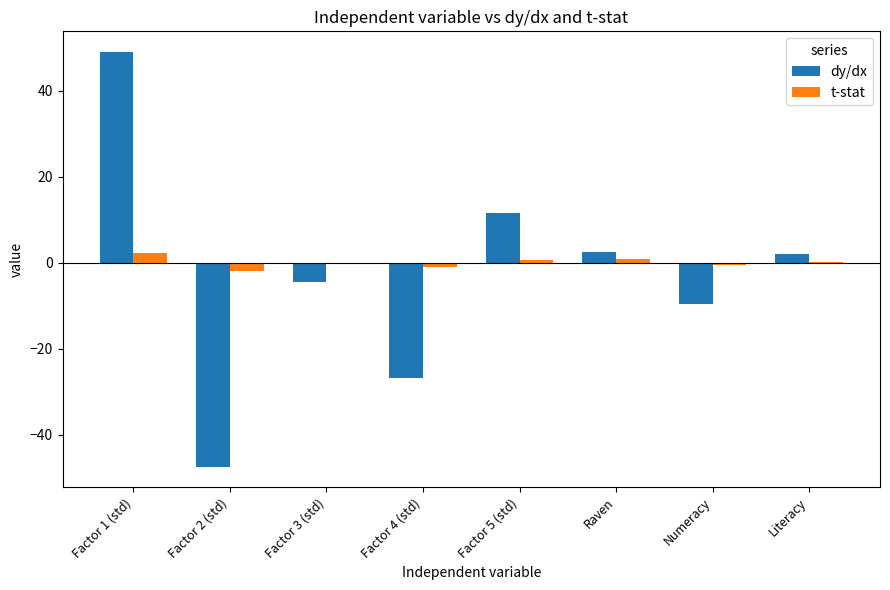

True or false: dy/dx has a value of -26.9 at Factor 4 (std).

True